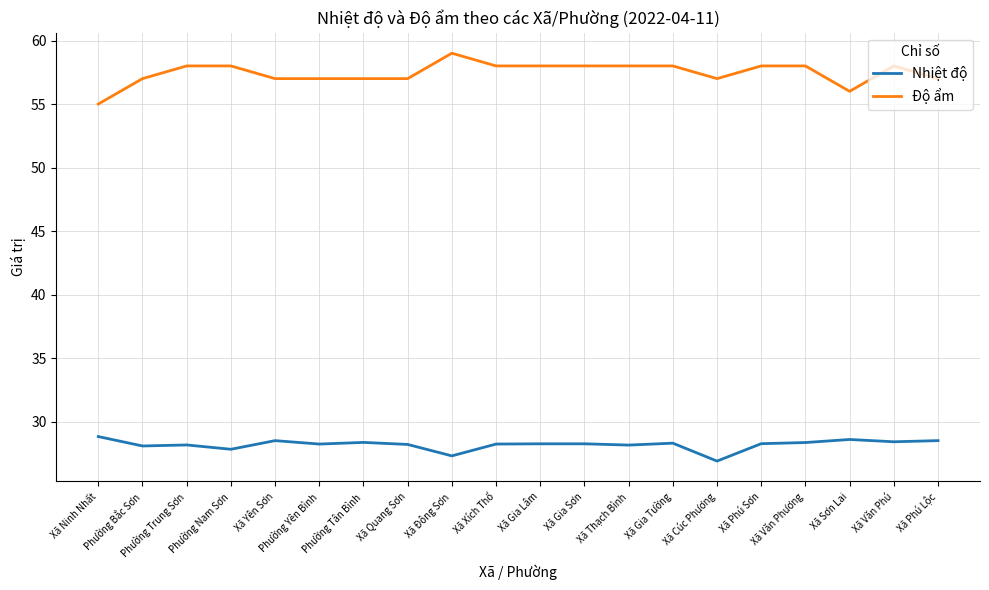

What is the smallest value displayed?

26.9